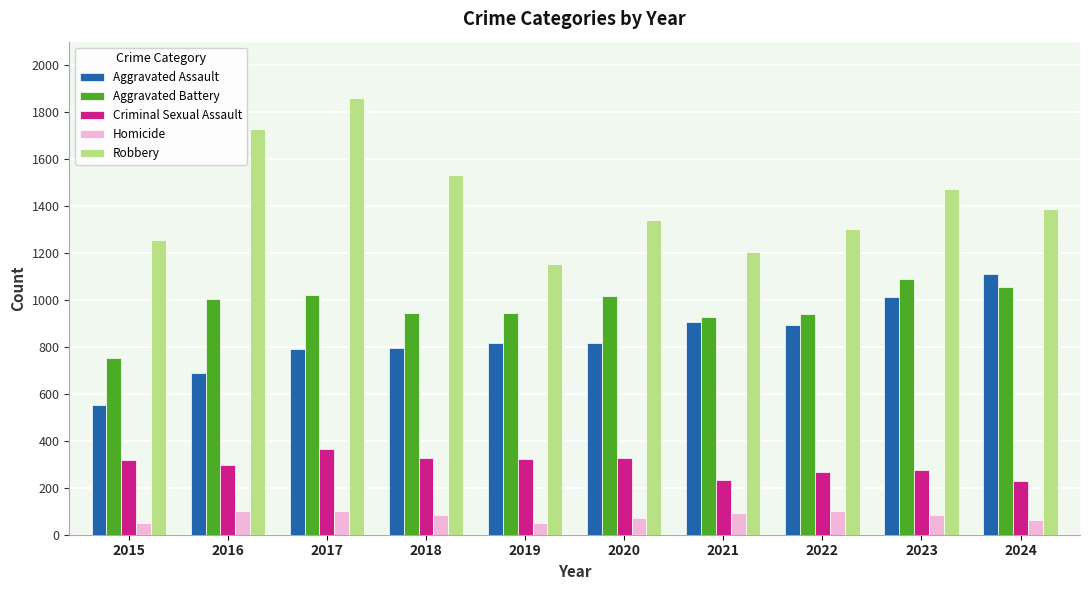

Which series has the widest spread of values?

Robbery